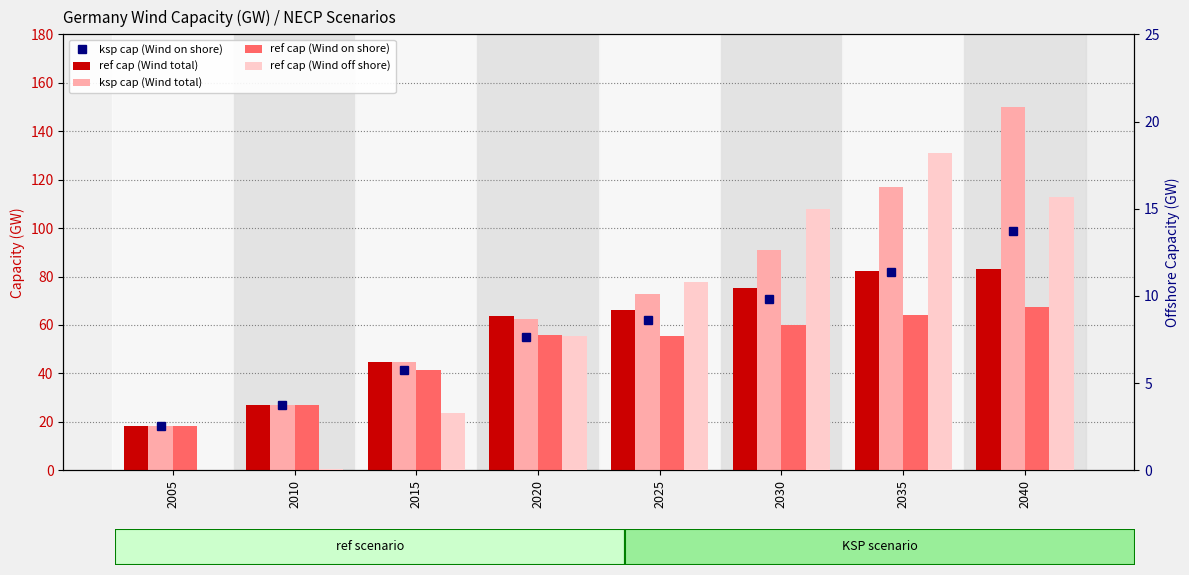

At which label does ref cap (Wind off shore) reach its minimum?

2005